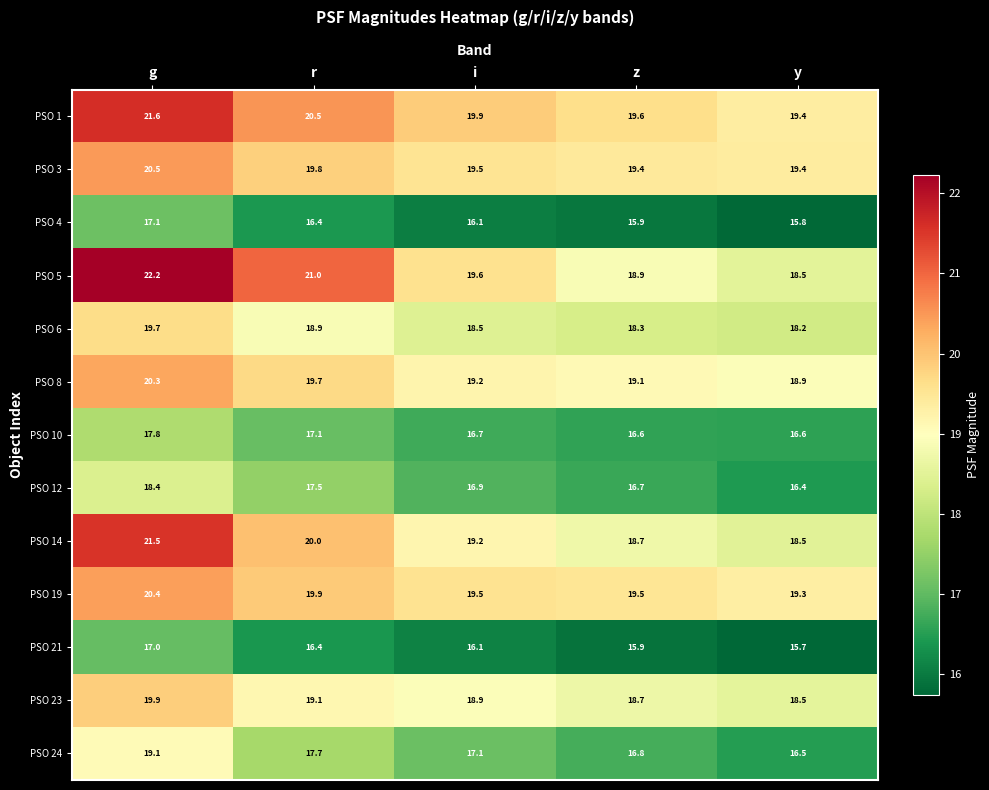

At which label does PSO 8 first exceed 19?

g